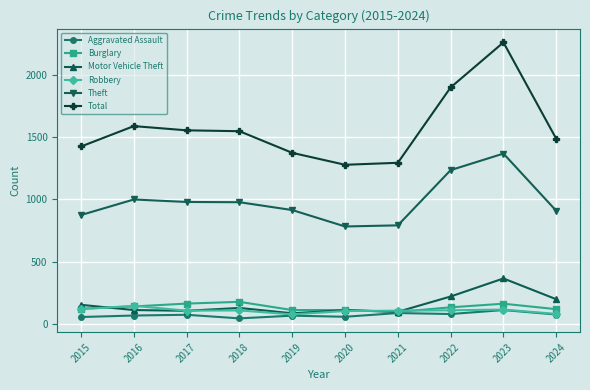

True or false: Total has a value of 1374 at 2019.

True